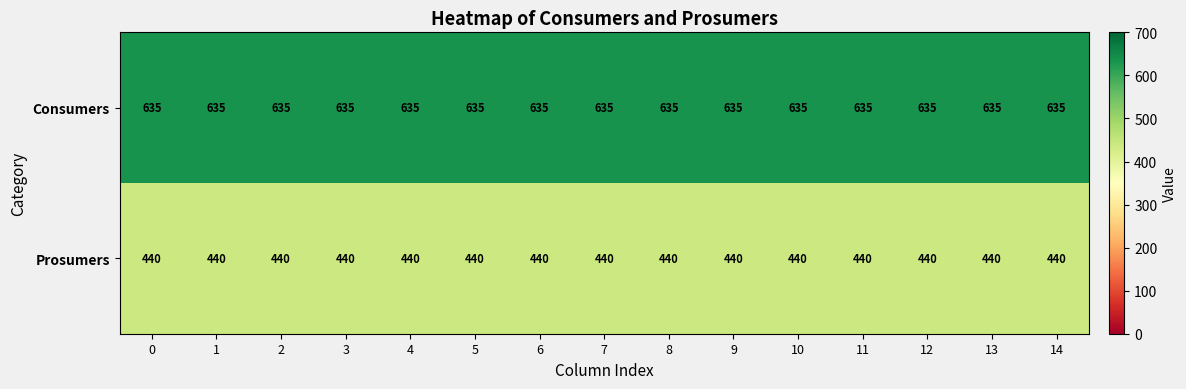

Rank the series by their average value, from highest to lowest.

Consumers, Prosumers